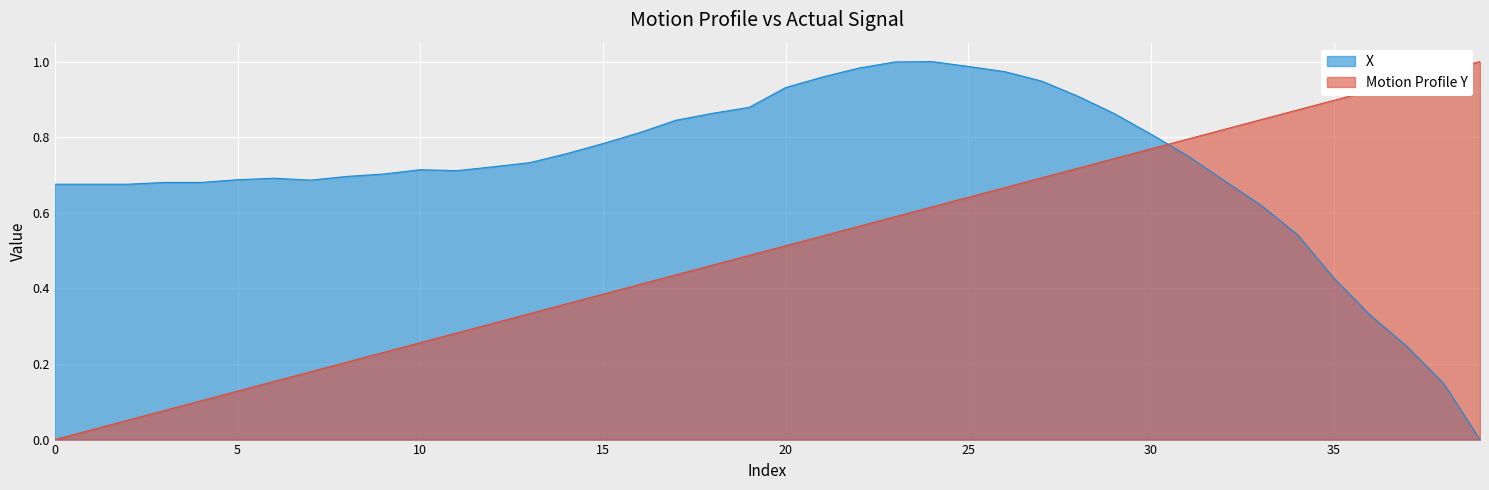

What are all the series names shown in the legend?

X, Motion Profile Y